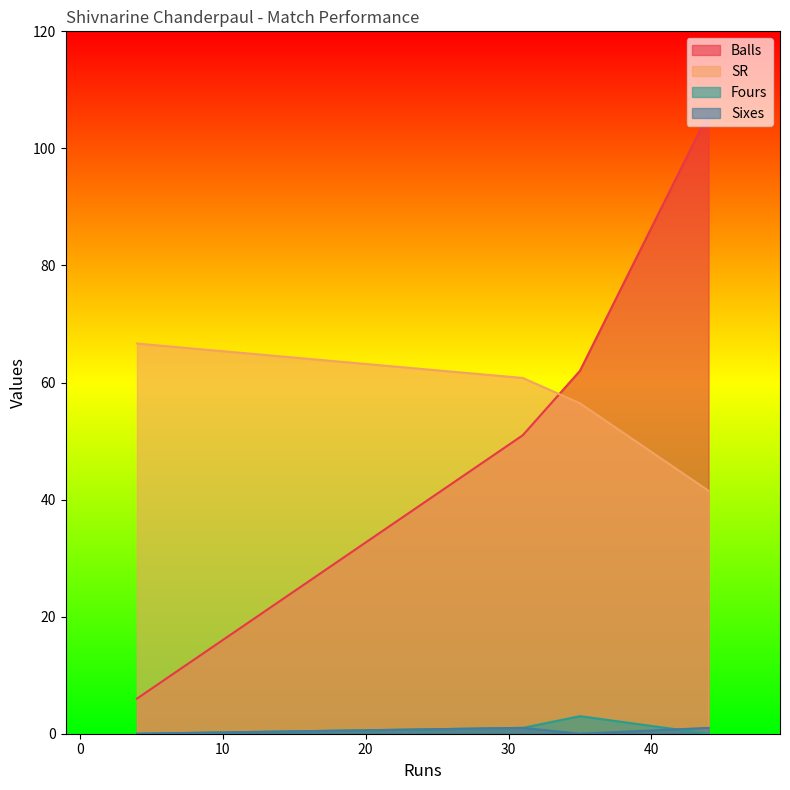

At 31, list the series in order from smallest to largest.

Fours, Sixes, Balls, SR